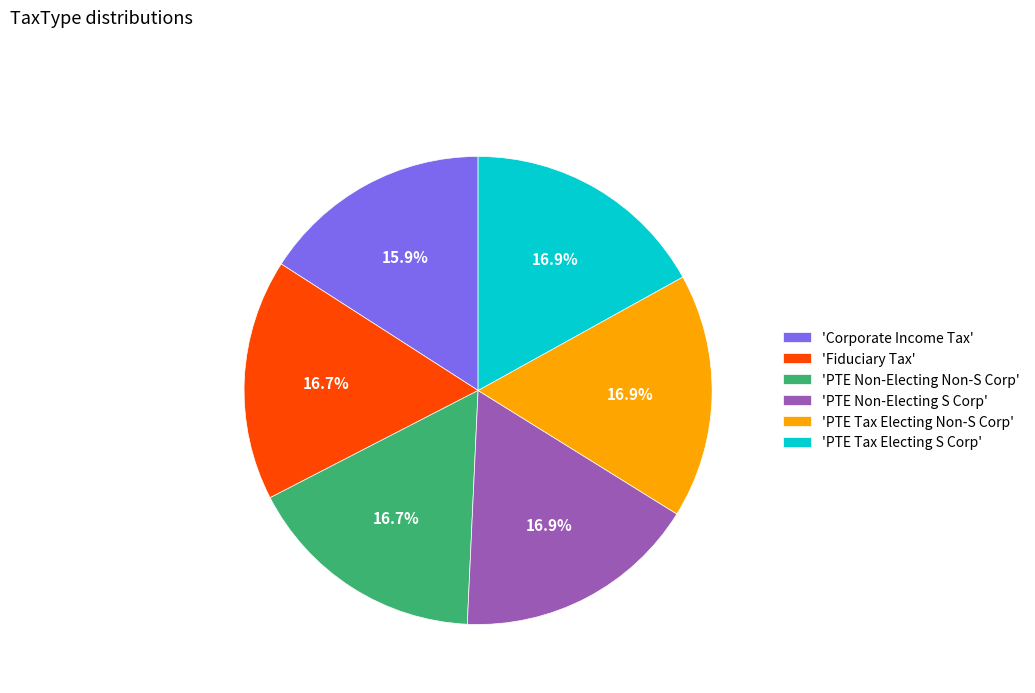

Which category has the smallest portion of the pie?

'Corporate Income Tax'